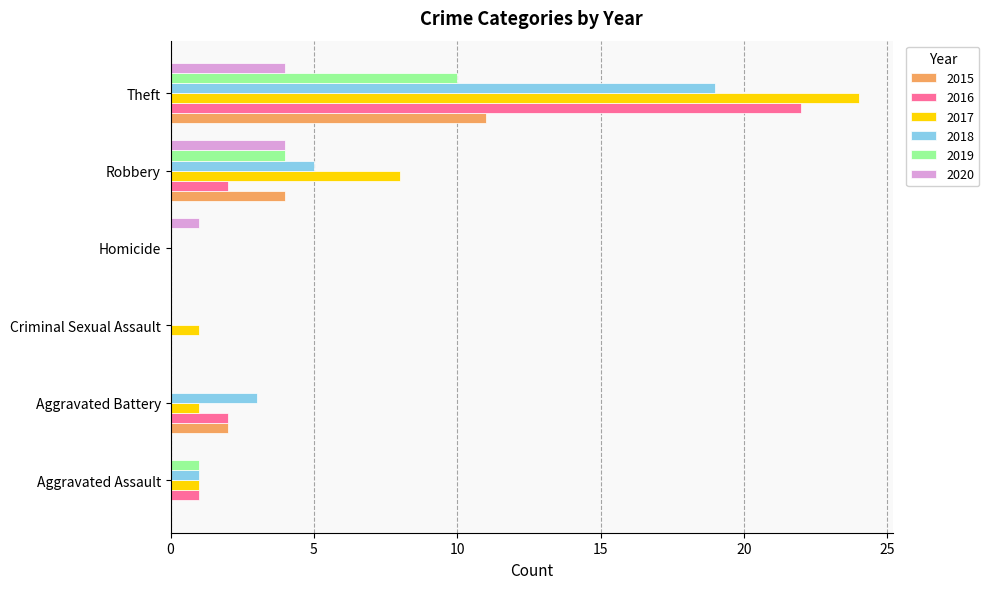

At which category does the chart reach its peak across all series?

Theft